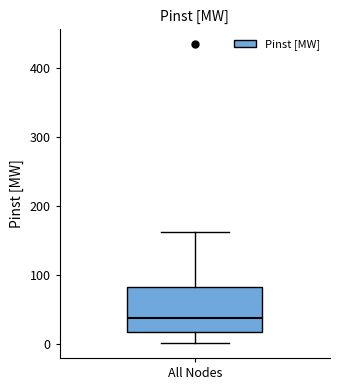

Transcribe this box plot: give where the median line is, the range the box spans, and where the two whiskers end, as read against the y-axis. The values are not printed on the chart, so give them approximately, as read against the axis.

median 40, box 20 to 80, whiskers 0 to 160